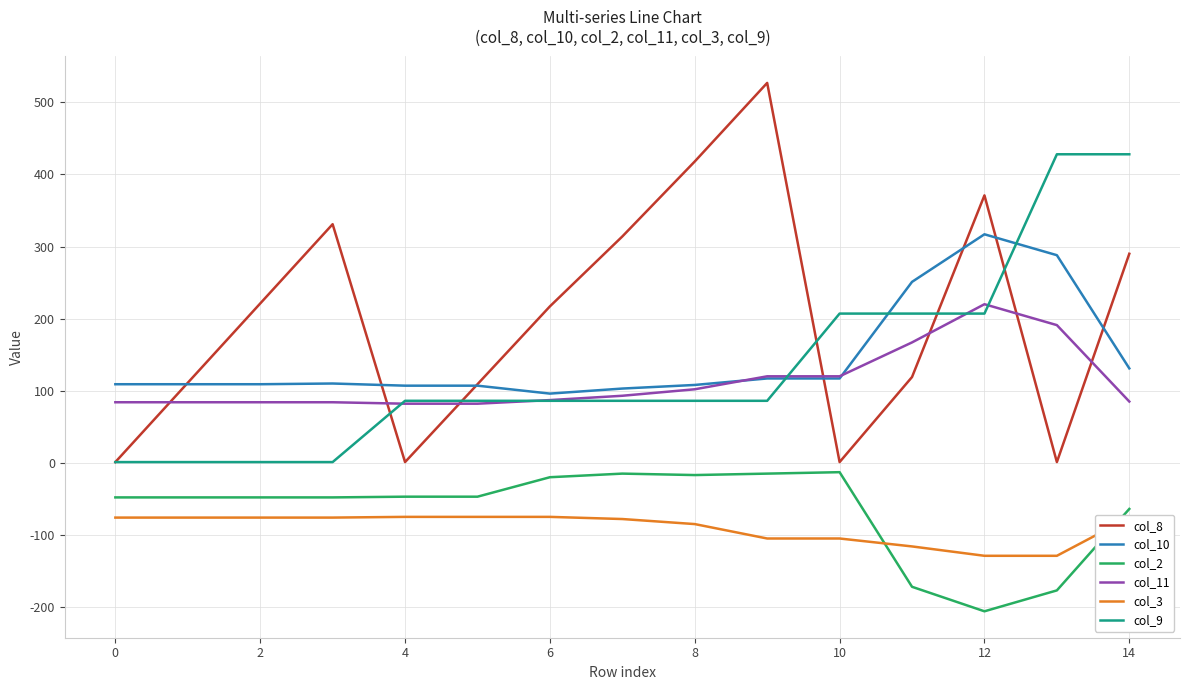

True or false: col_2 and col_8 cross at least once.

False